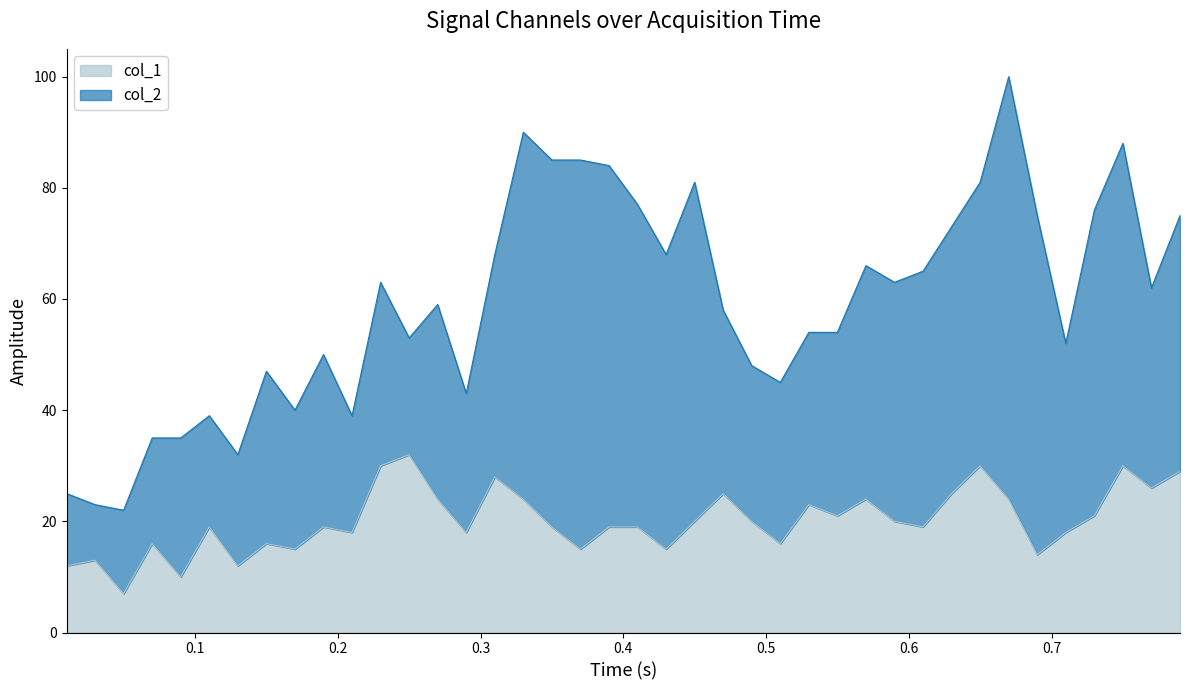

What is the highest value of the col_1 series?

32